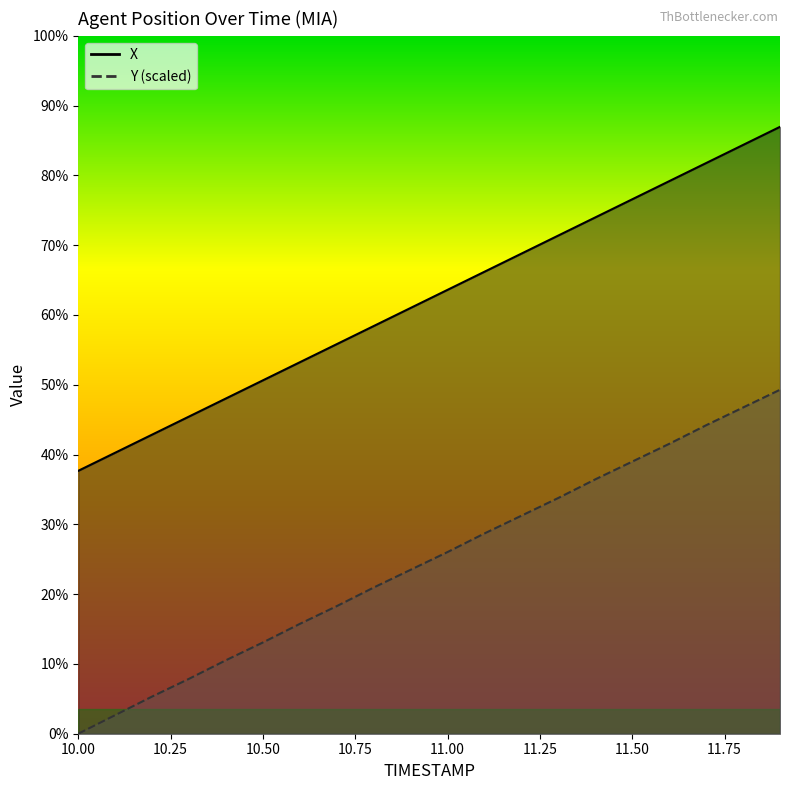

The value of X at 10.50 is 27.9. True or false?

False